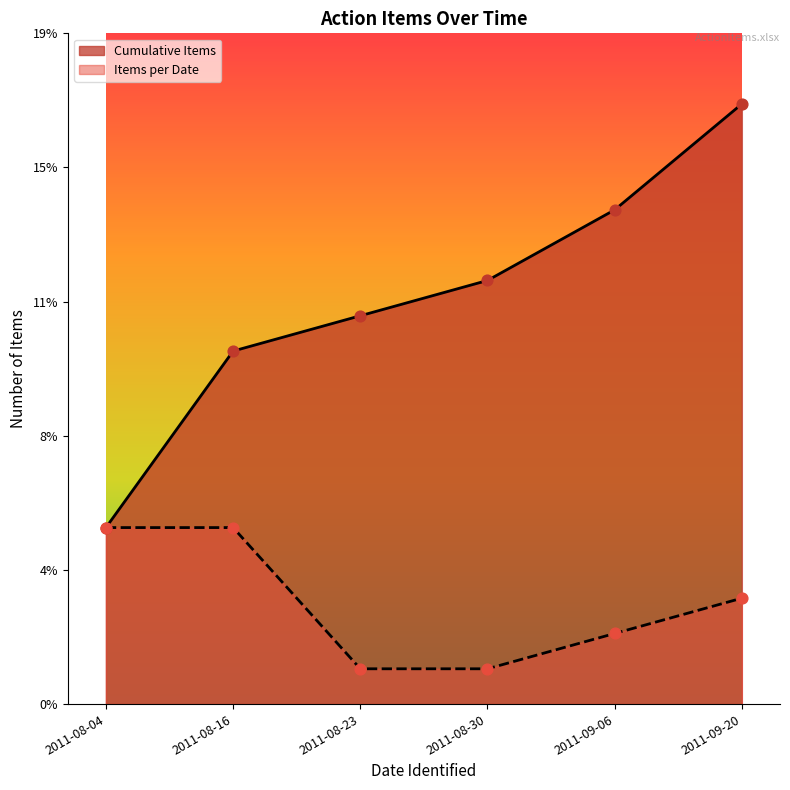

Between 2011-08-04 and 2011-08-04, which is larger?

2011-08-04